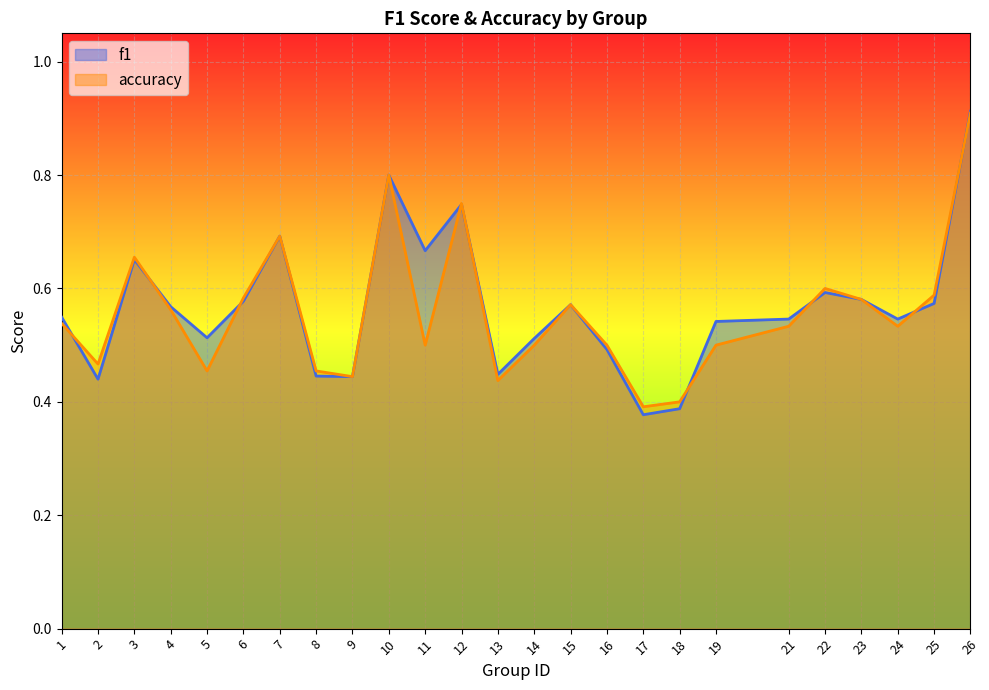

At which category is the sum across all series the highest?

26